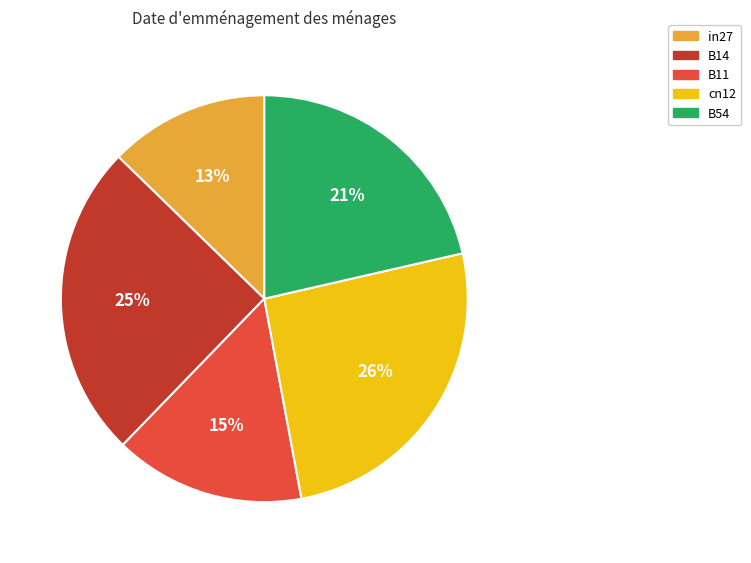

What percentage is the cn12 slice, to the nearest percent?

26%